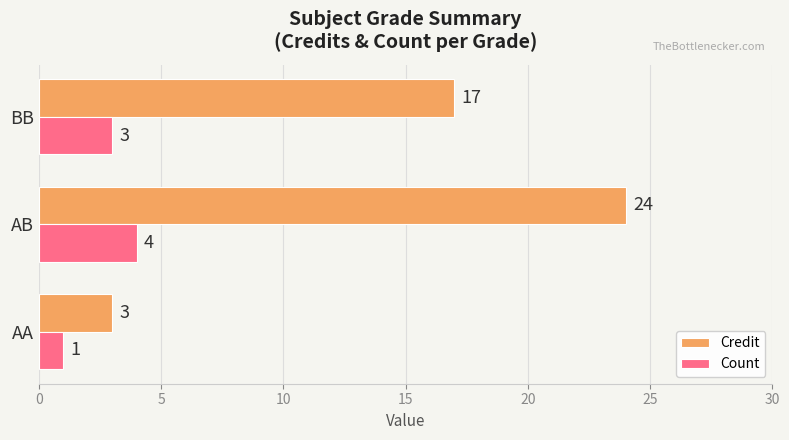

Which series has the widest spread of values?

Credit